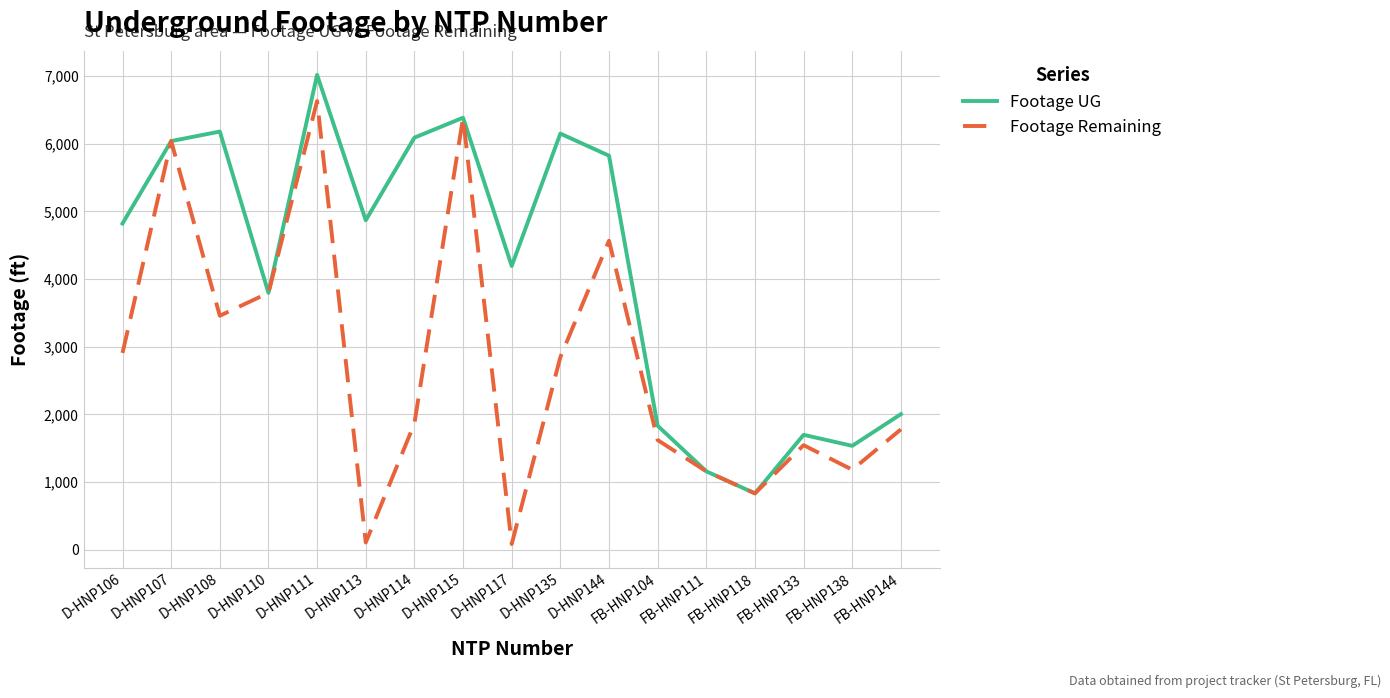

What is the maximum value shown in the chart?

7020